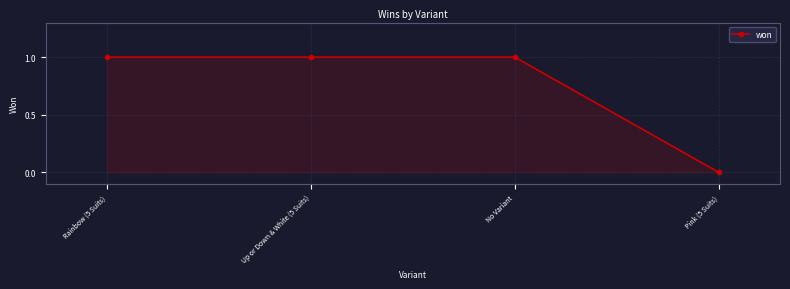

What is the value of the 3rd point from the left?

1